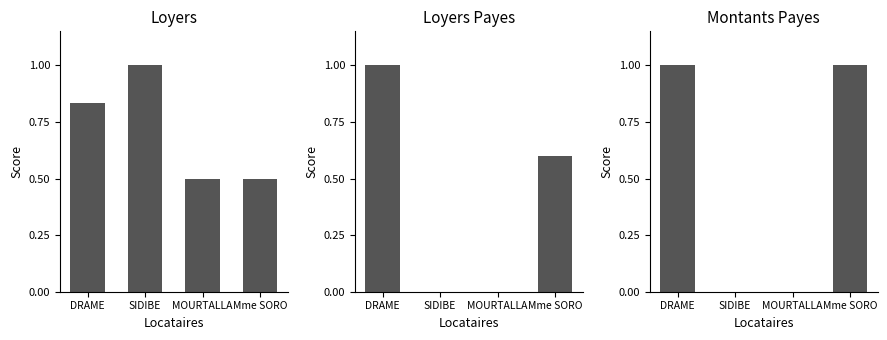

What is the greatest value displayed?

1.0